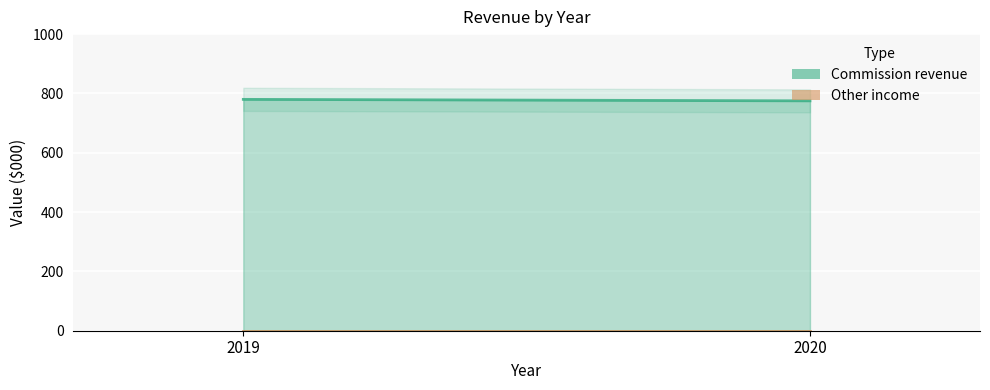

Which category has the lowest value across all series?

2019